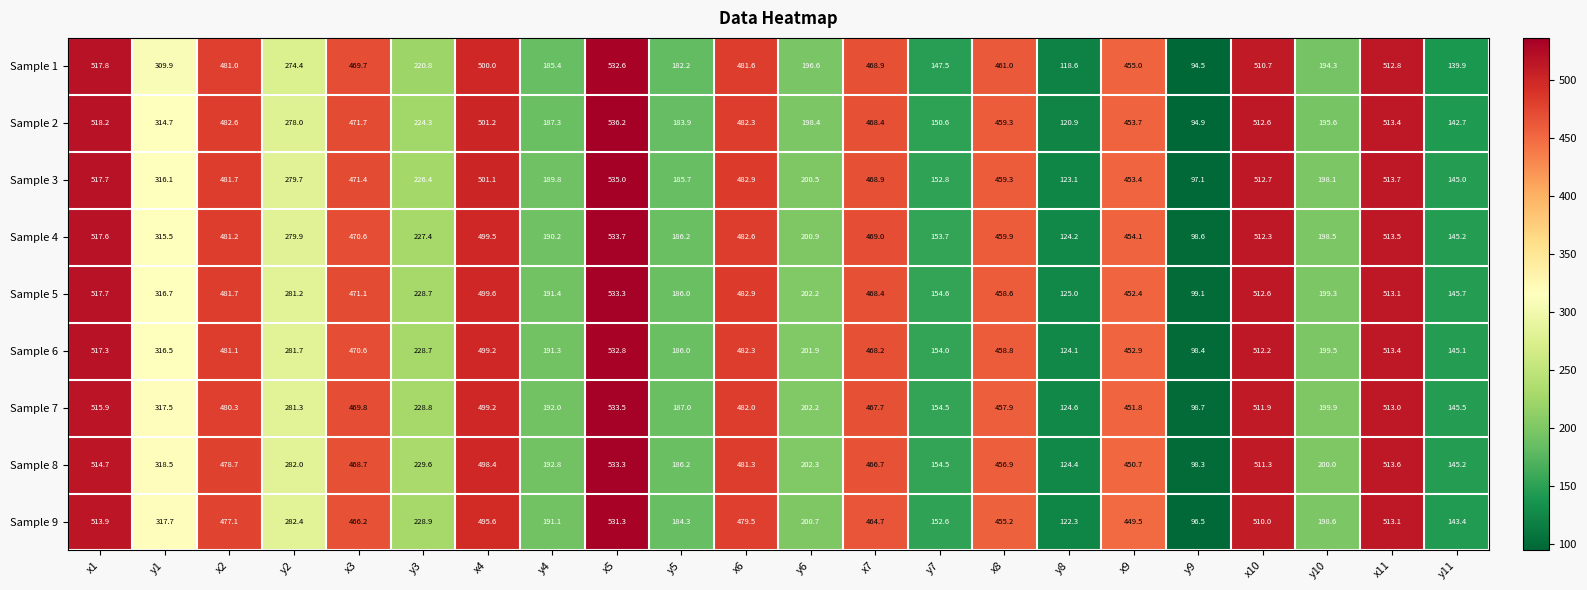

What is the average value of the Sample 8 series?

341.3